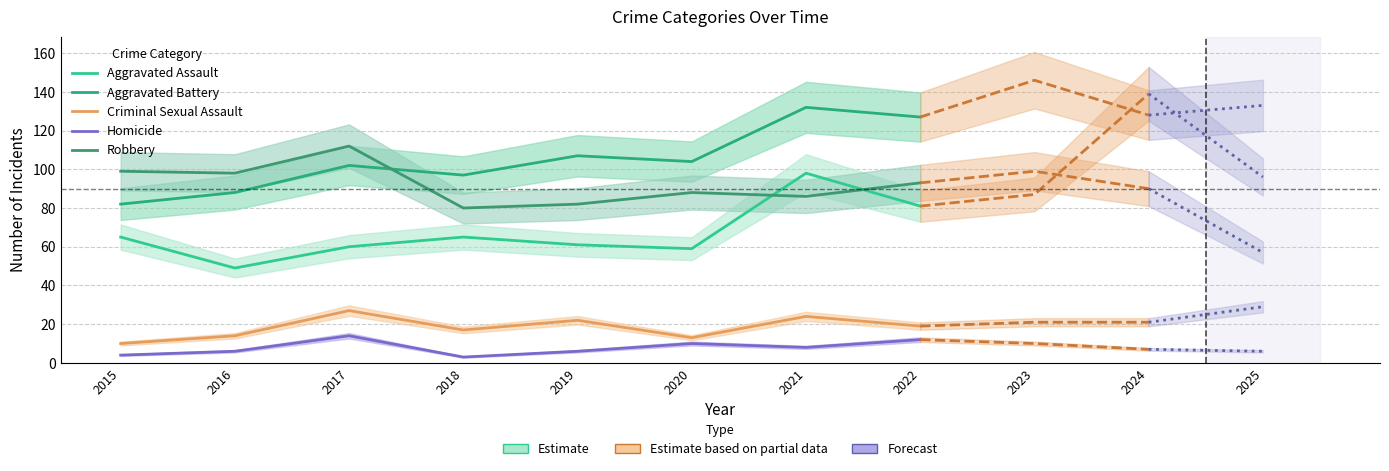

At which label is Homicide closest to 8?

2021